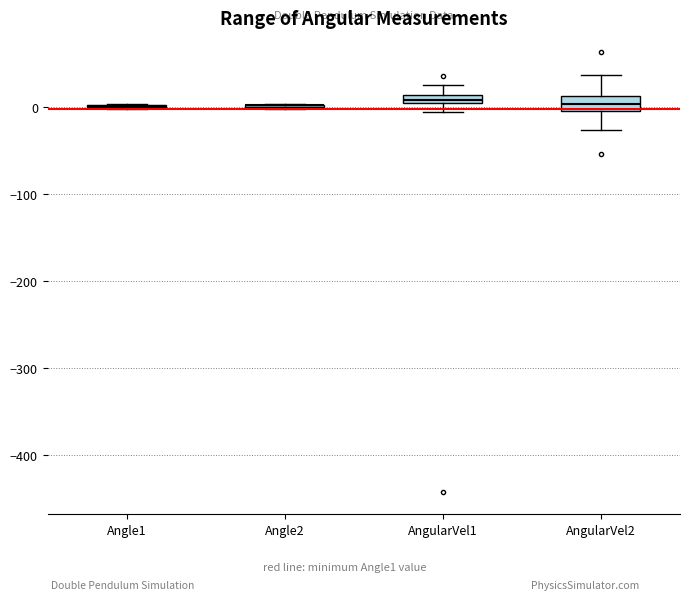

Where is the lower edge of the box for AngularVel1 on the y-axis? The values are not printed on the chart, so give them approximately, as read against the axis.

0